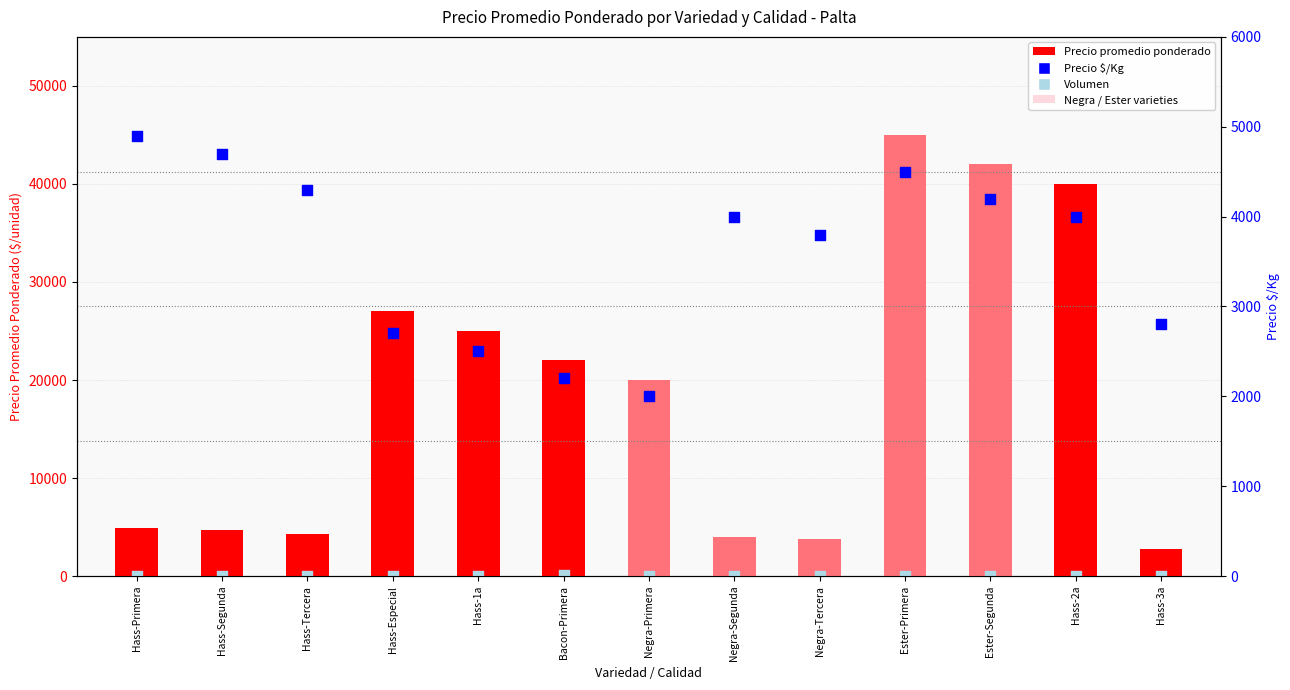

What is the total value across all series at Hass-Segunda?

9440